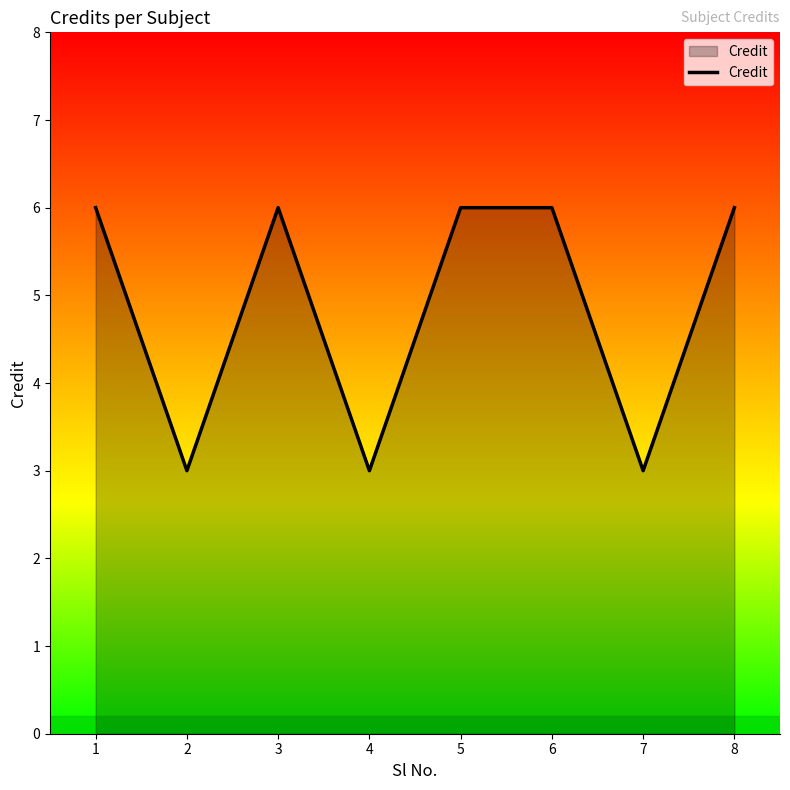

What value does the data have at 4?

3